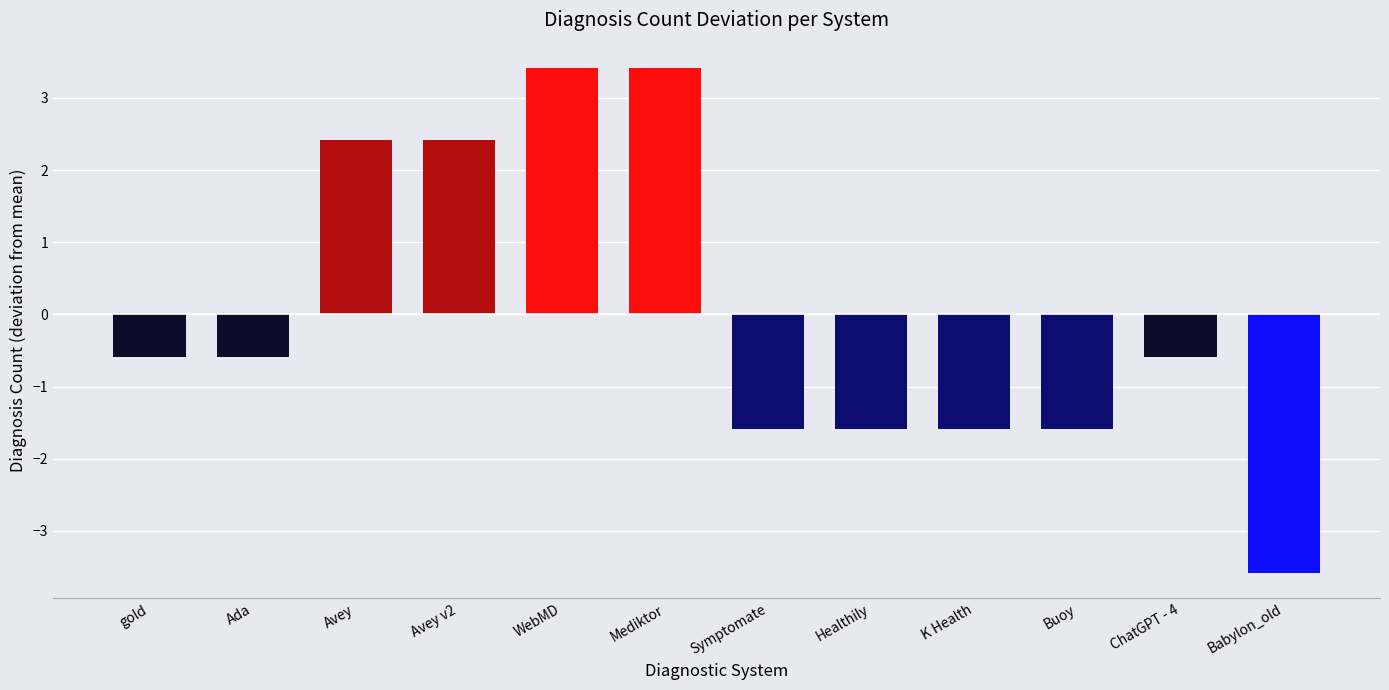

Count the number of data series in this chart.

1